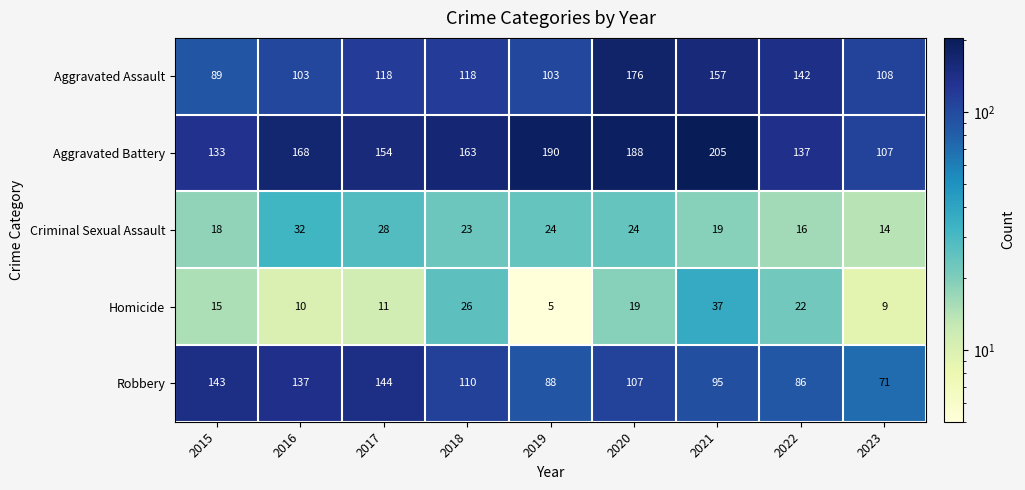

Is it true that Homicide equals 5 at 2019?

True